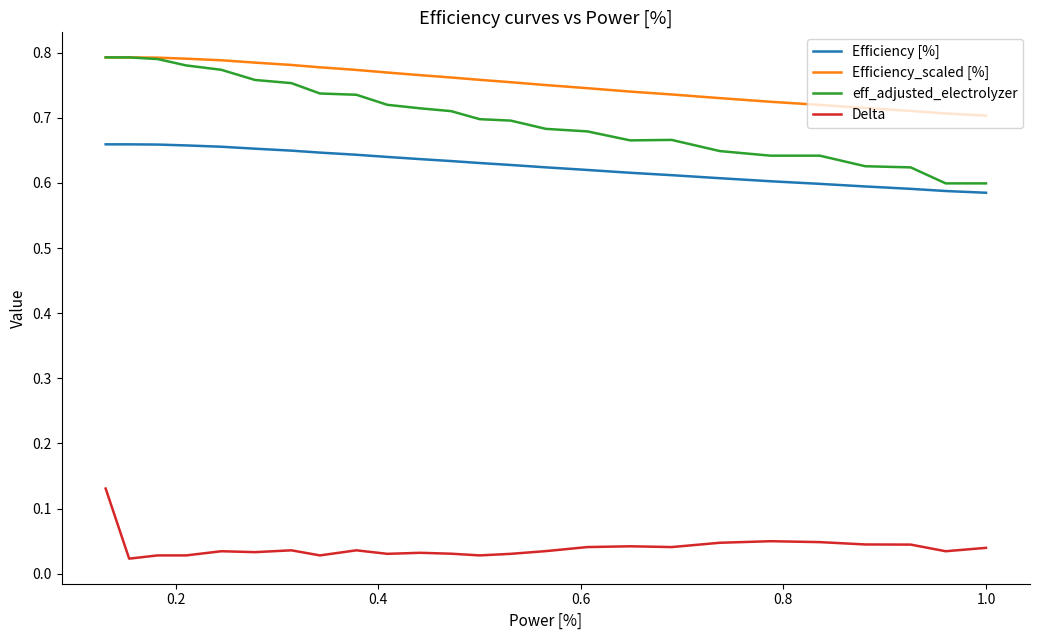

Which series has the largest total across all categories?

Efficiency_scaled [%]